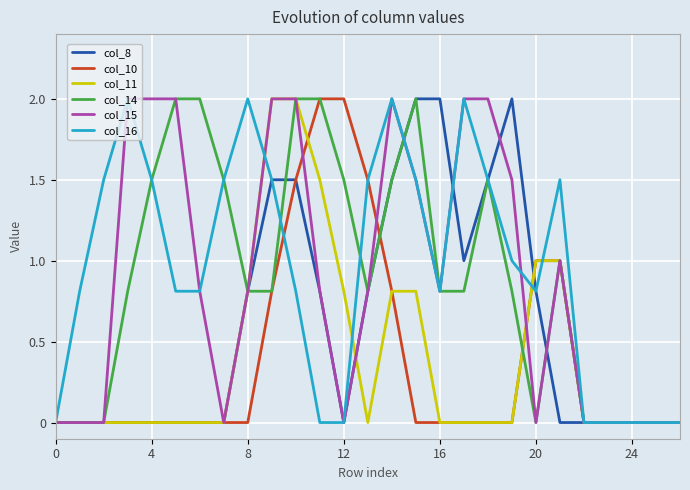

What is the difference between the maximum and minimum values in the col_15 series?

2.0